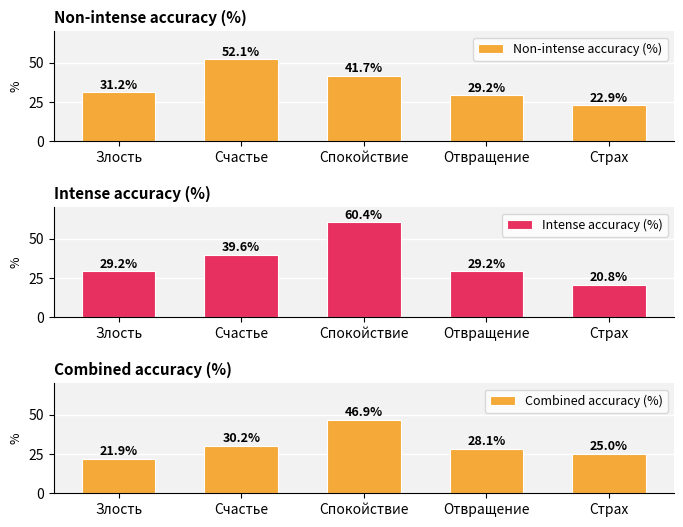

Are the bars grouped side by side (vs. stacked)?

Yes